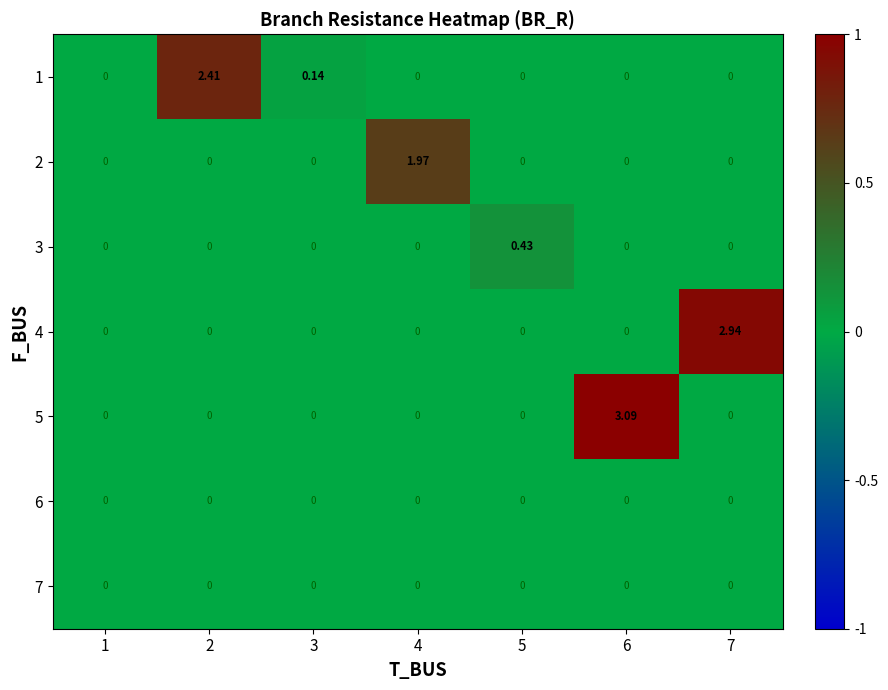

Count the number of data series in this chart.

7